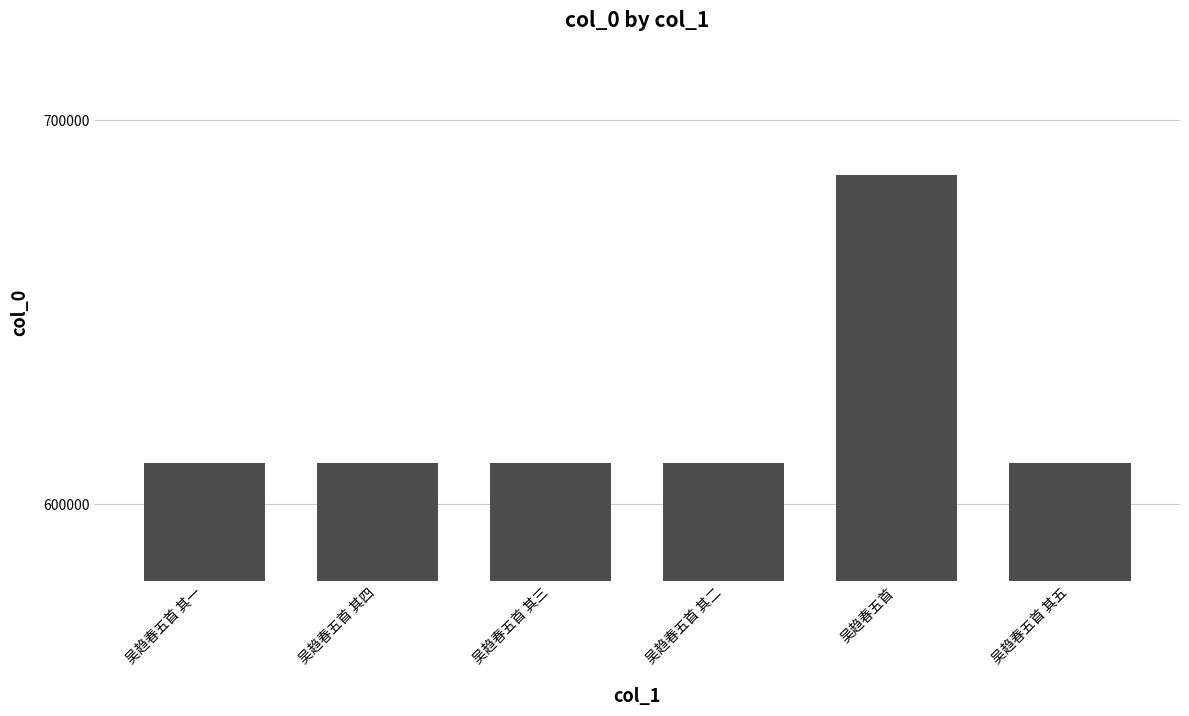

What is the sum of all values?

3739112